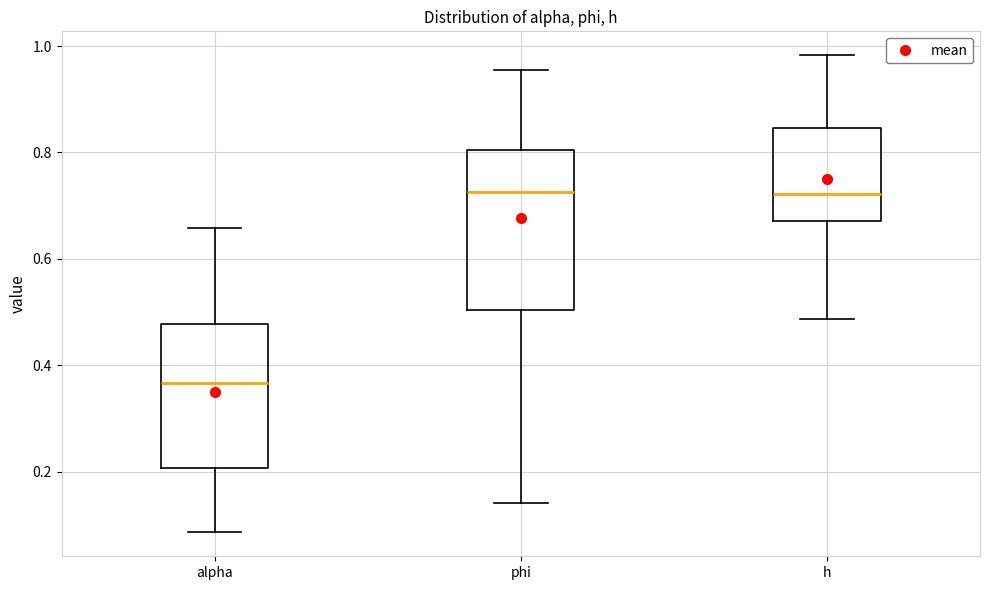

Which box is the tallest, from its lower edge to its upper edge?

phi